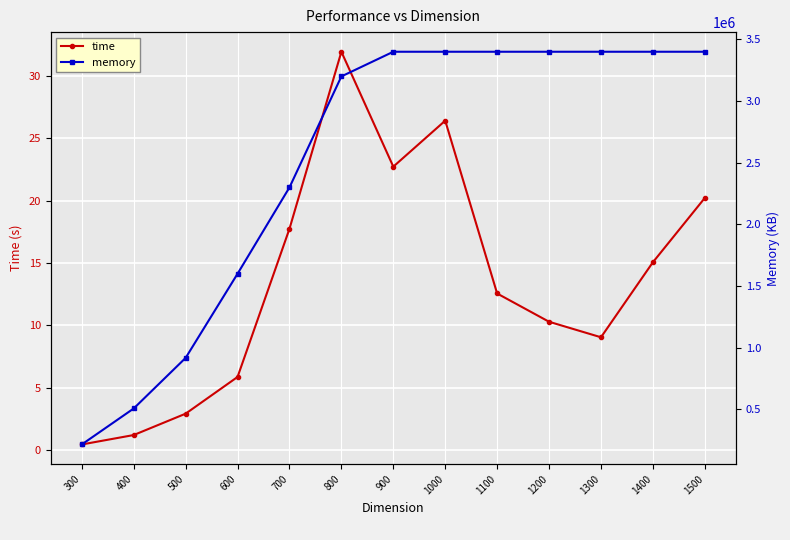

Between 1100 and 1400, which series saw the biggest shift?

time